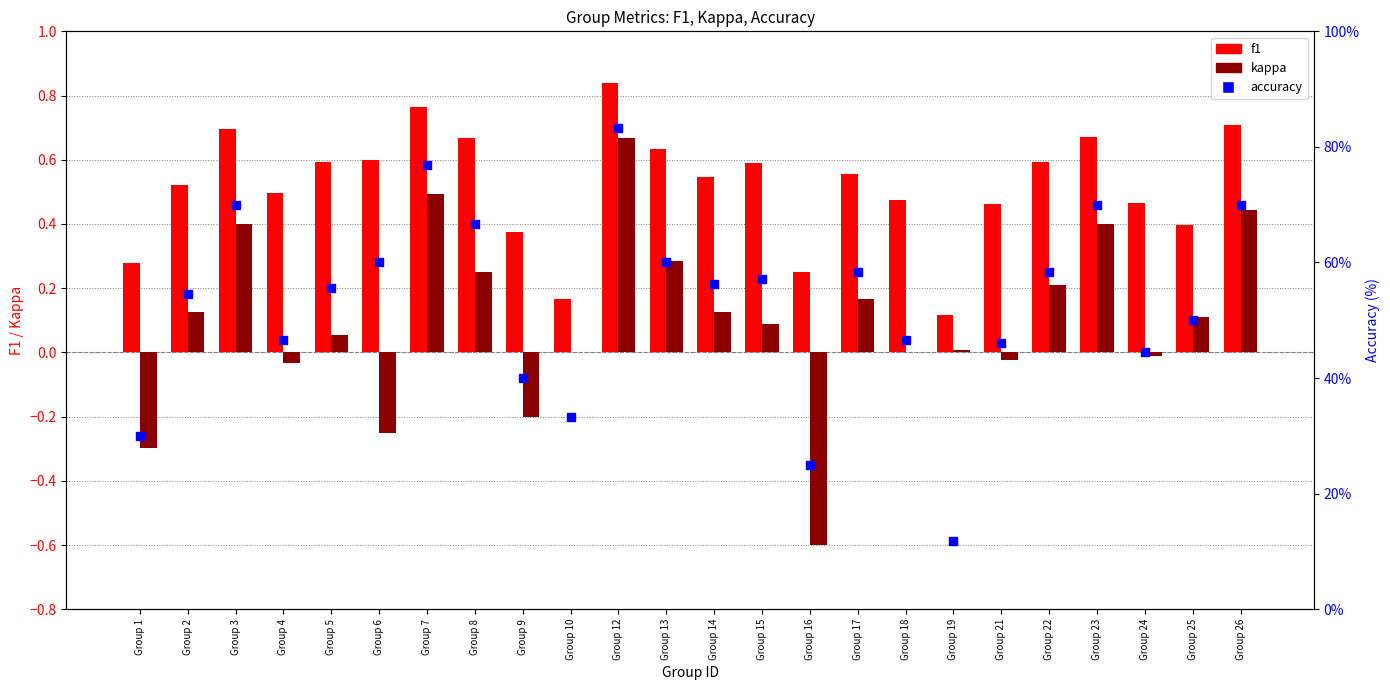

Which series has the largest total across all categories?

accuracy